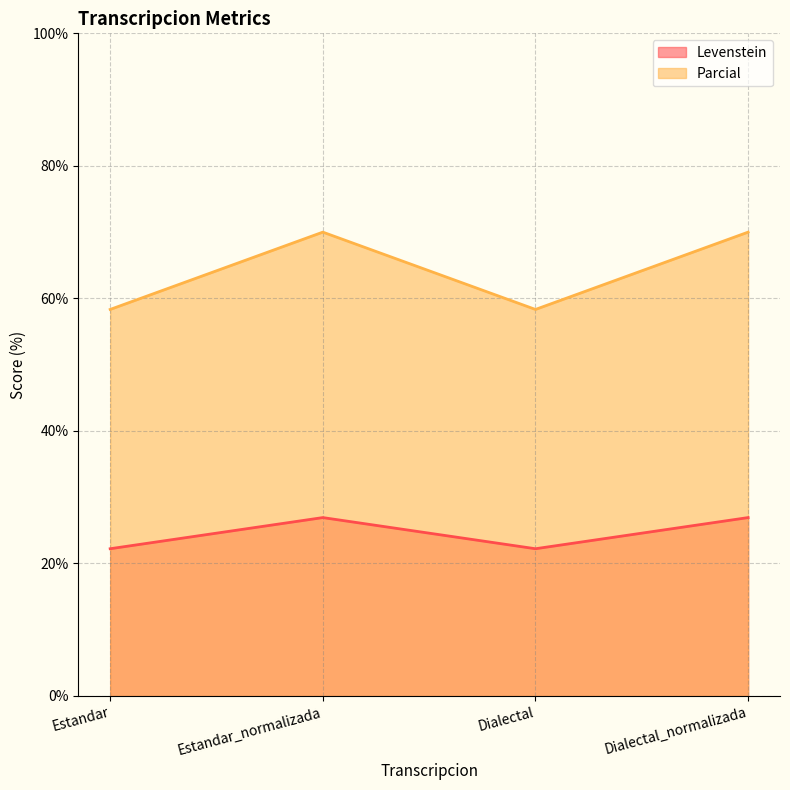

What is the label of the 2nd point from the left?

Estandar_normalizada